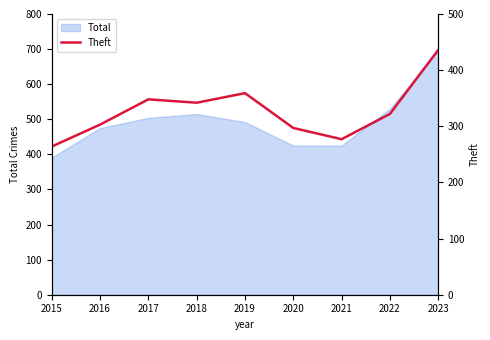

Is it true that the value at 2020 is 297?

True